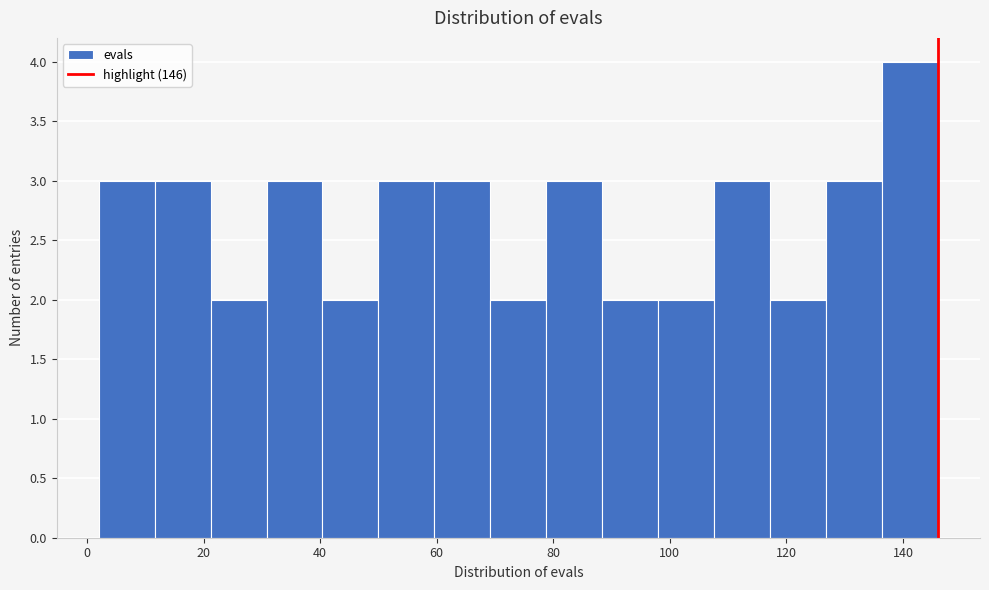

Reading left to right, list every bar in this chart as the range it spans on the x-axis followed by its height. Neither the bar edges nor the heights are printed on the chart, so give them approximately, as read against the axes.

2.0 to 11.6: 3
11.6 to 21.2: 3
21.2 to 30.8: 2
30.8 to 40.4: 3
40.4 to 50.0: 2
50.0 to 59.6: 3
59.6 to 69.2: 3
69.2 to 78.8: 2
78.8 to 88.4: 3
88.4 to 98.0: 2
98.0 to 107.6: 2
107.6 to 117.2: 3
117.2 to 126.8: 2
126.8 to 136.4: 3
136.4 to 146.0: 4